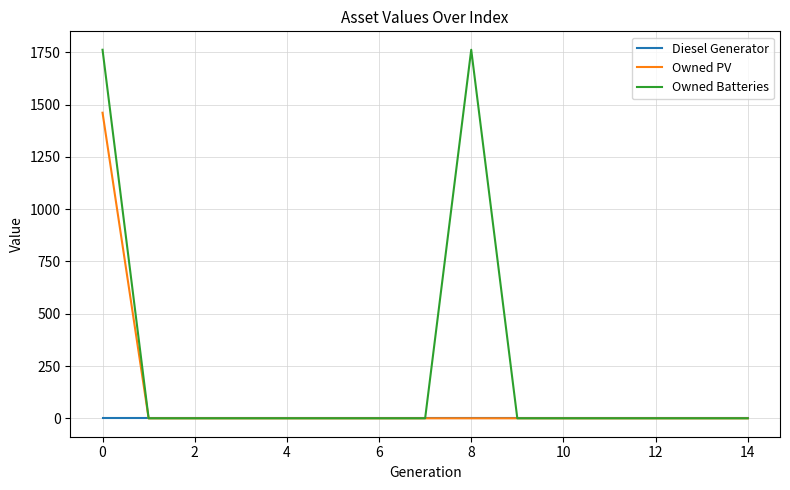

Which series has the largest range (max minus min)?

Owned Batteries